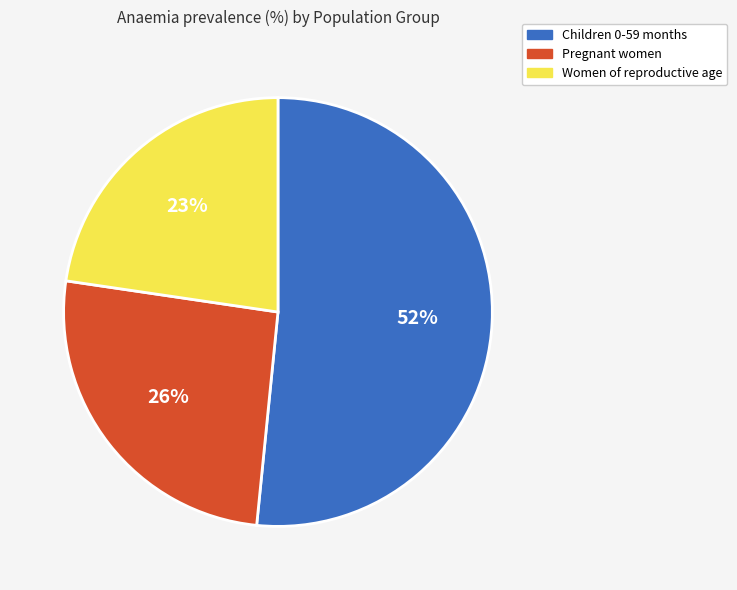

Count the number of slices in the pie.

3